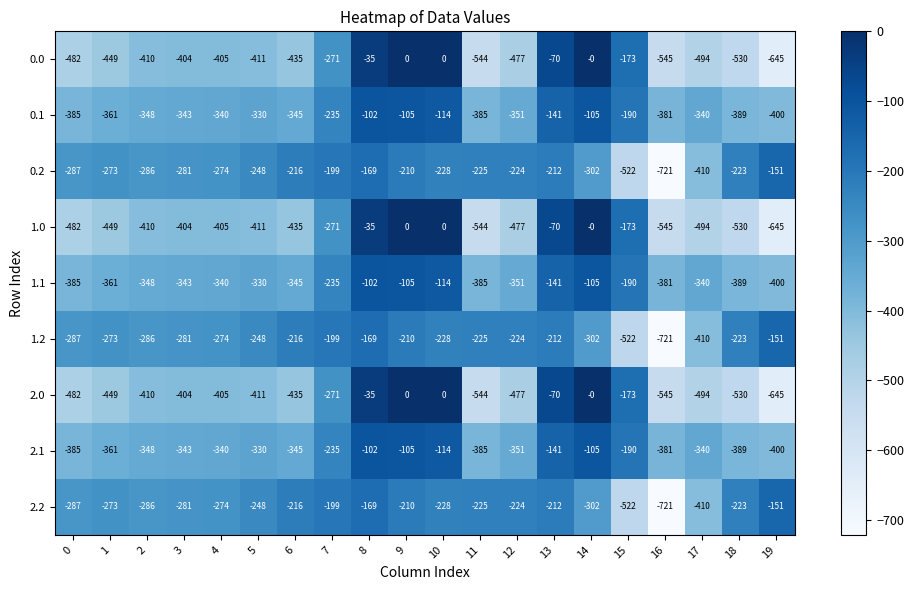

Read the 2.2 value at 5, to the nearest 100.

-200